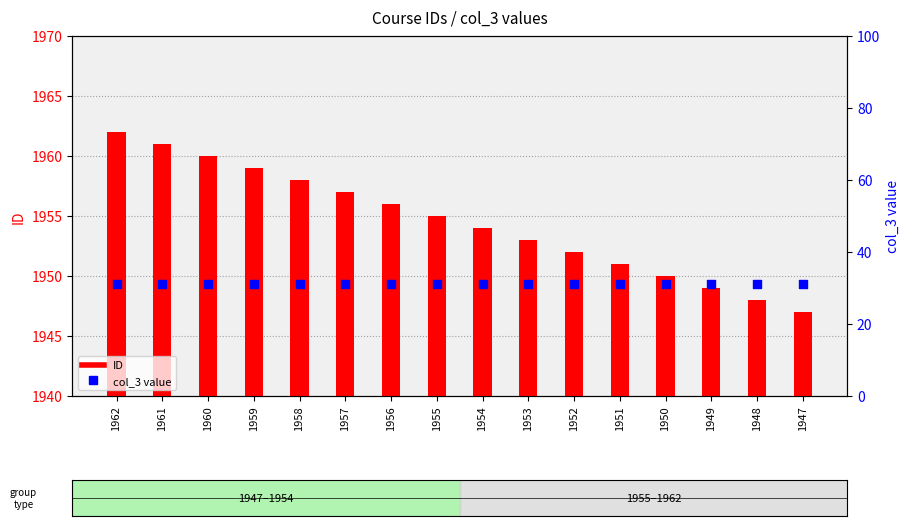

At how many categories does at least one series exceed 941?

16